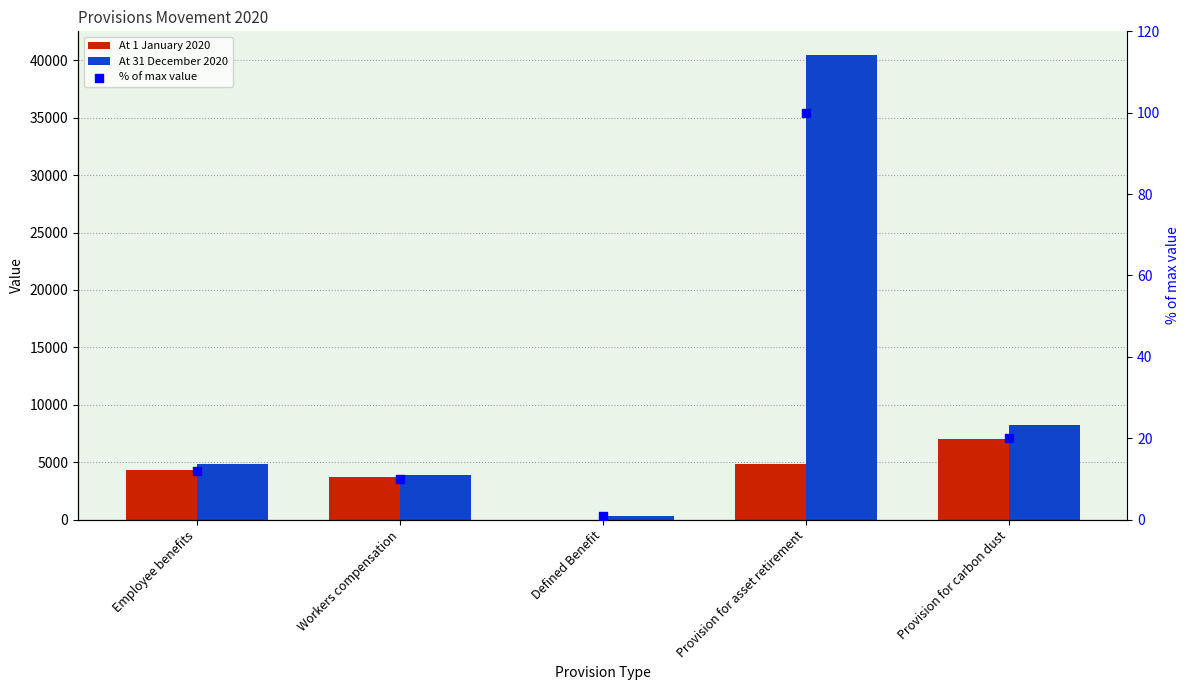

Which series has the widest spread of Y values?

At 31 December 2020